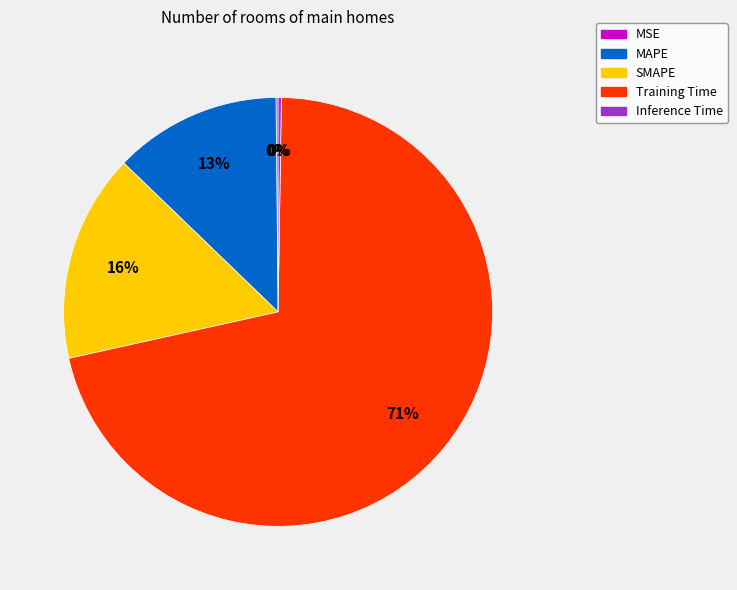

Does Training Time account for over 50% of the chart?

Yes